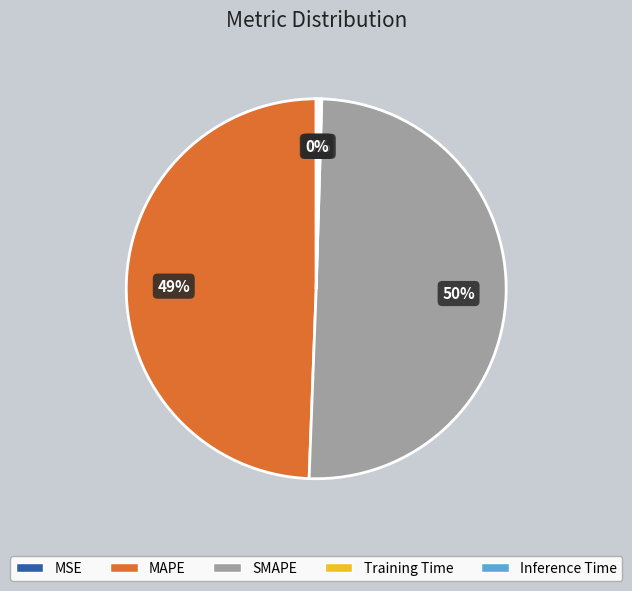

Which category has the biggest portion of the pie?

SMAPE